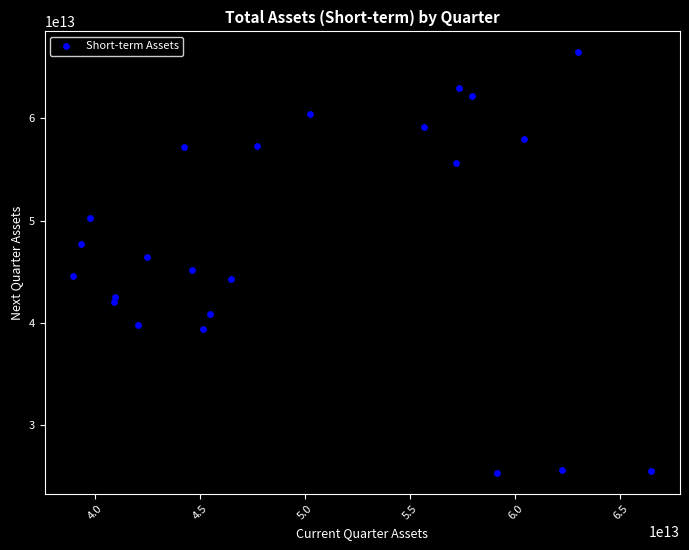

What is the range of X values (max minus min)?

27488980662159